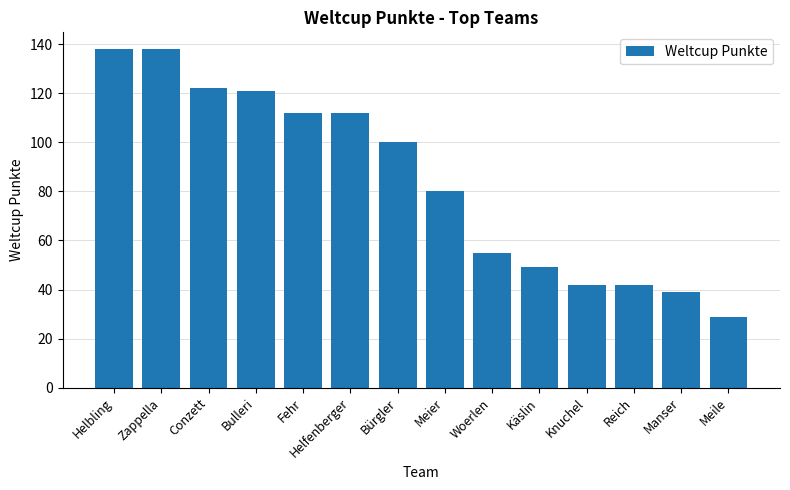

How many distinct data groups are displayed?

1